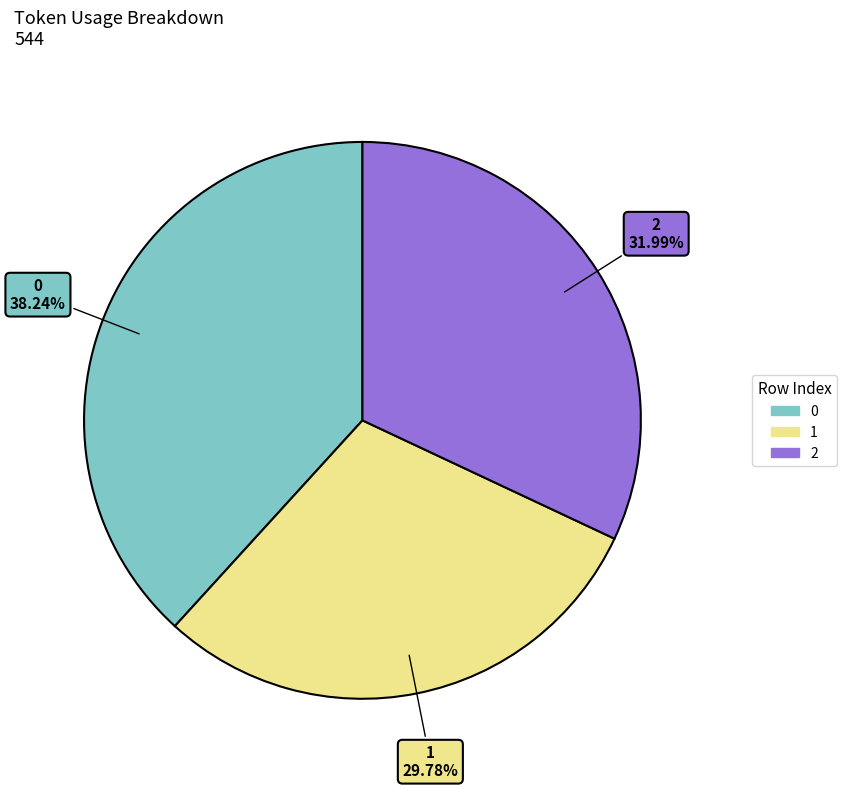

Approximately how many times larger is the value at 0 compared to 1?

1.3